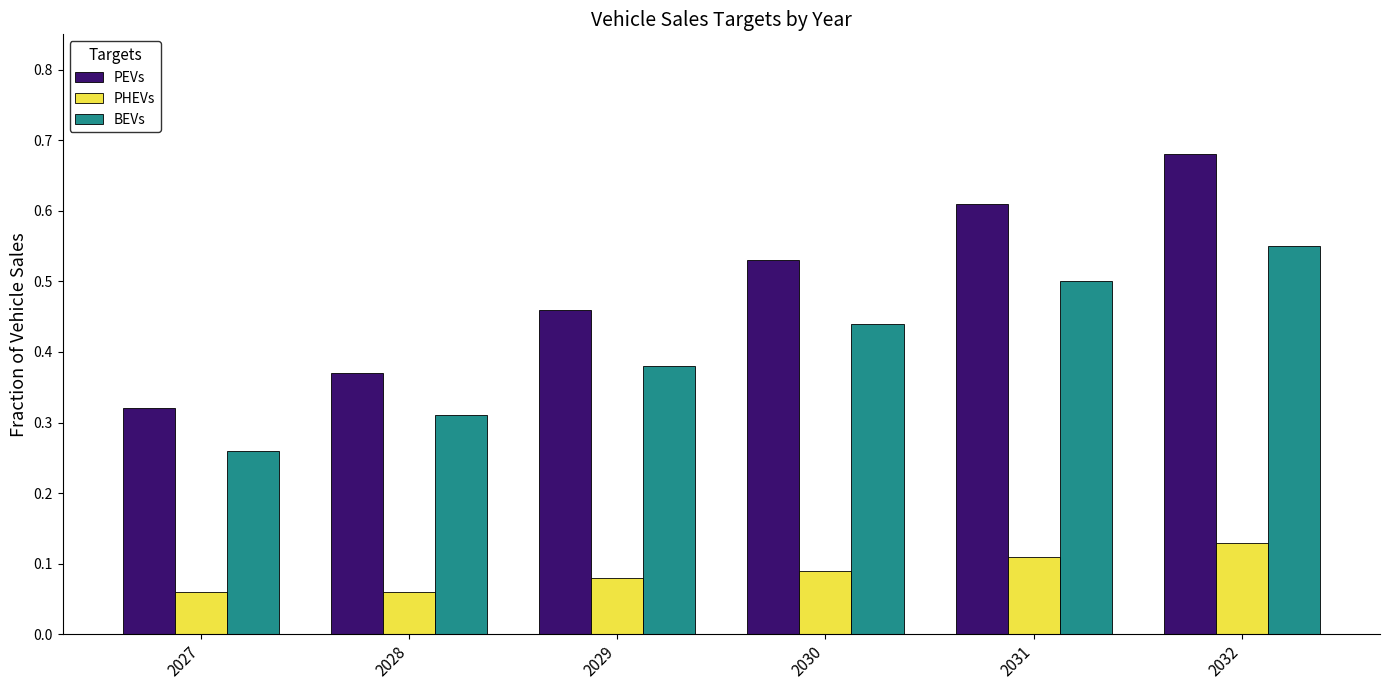

The value of BEVs at 2031 is 0.5. True or false?

True